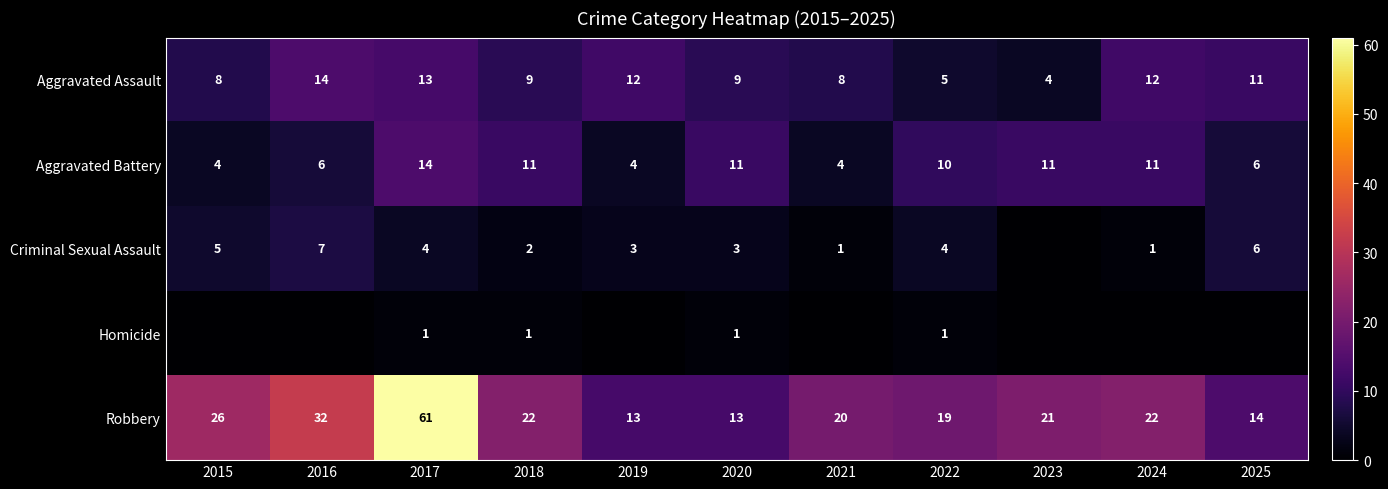

True or false: Aggravated Assault has a value of 7 at 2019.

False